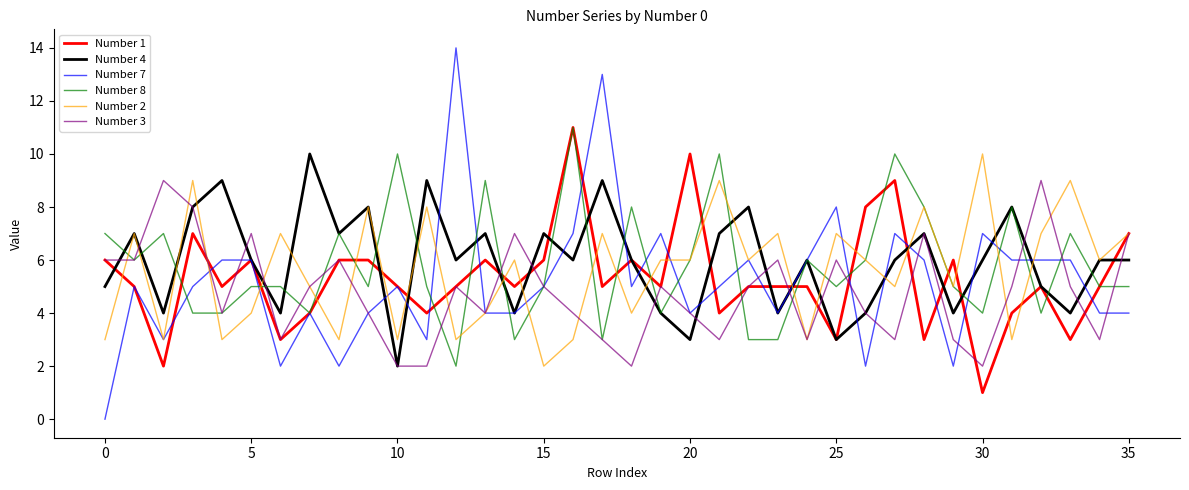

What is the difference between the second highest and minimum values in the Number 8 series?

8